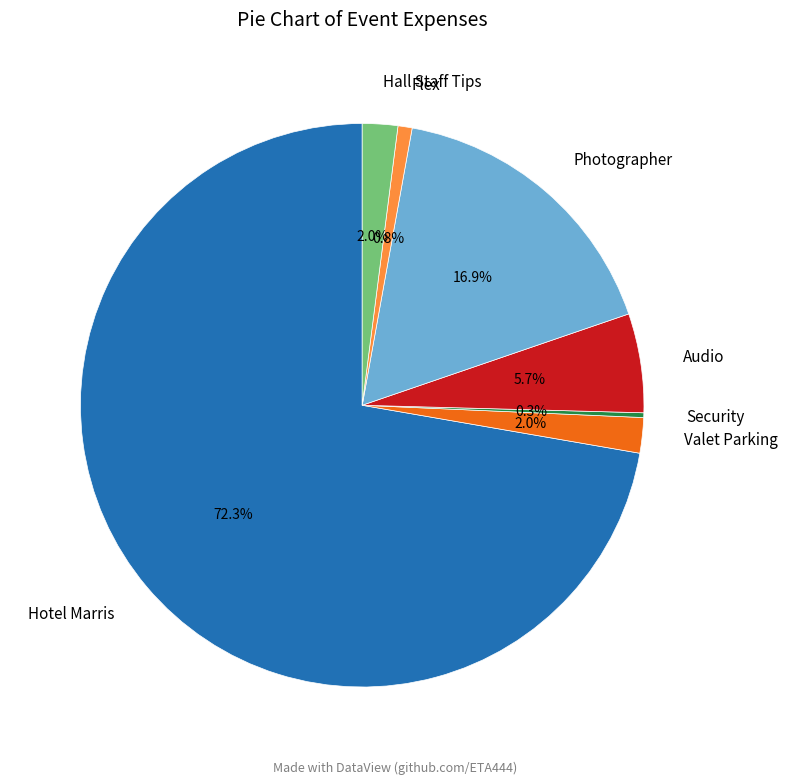

Between Valet Parking and Photographer, which is larger?

Photographer